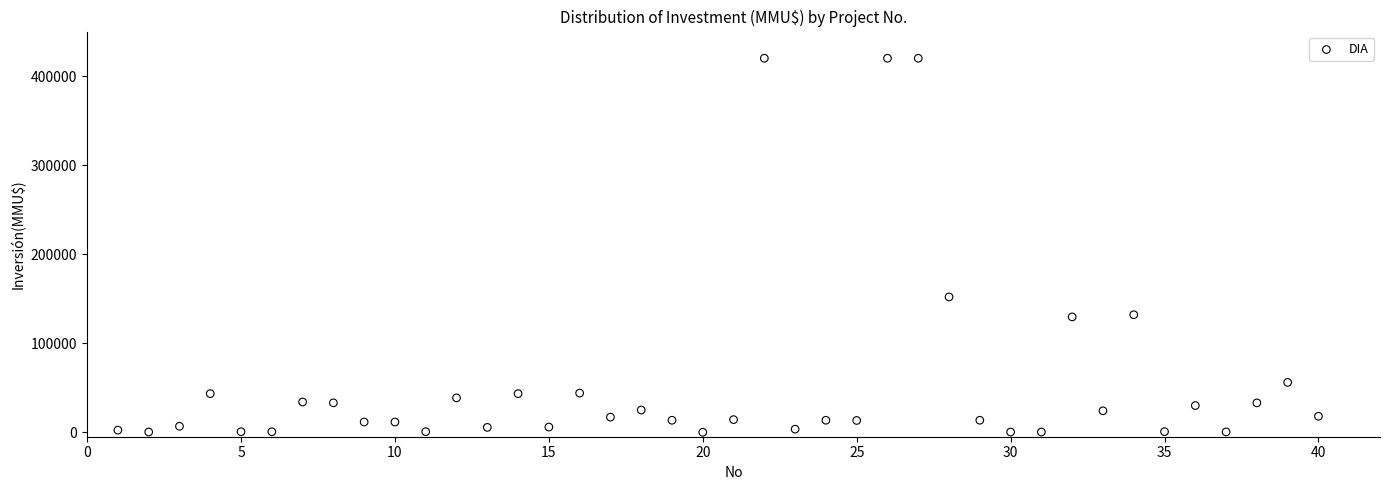

What is the range of X values (max minus min)?

39